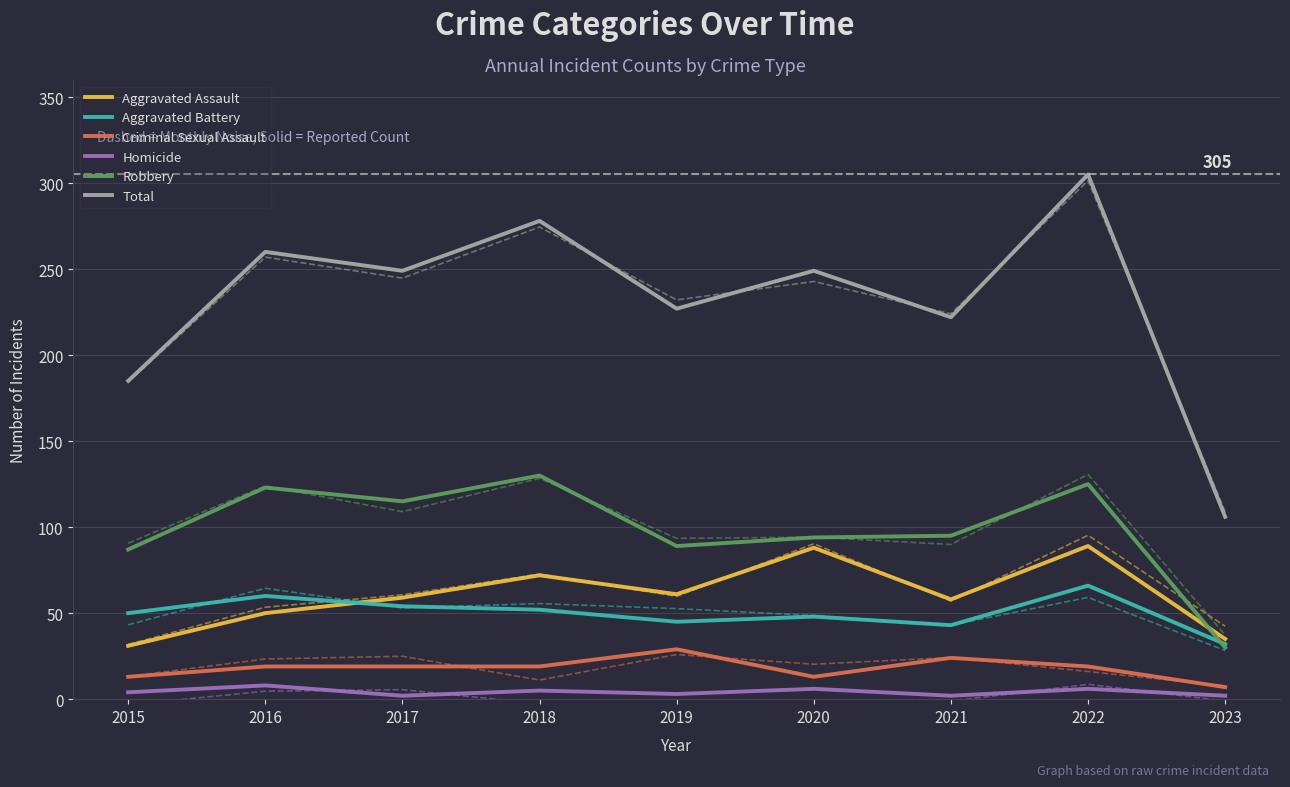

The value of Robbery at 2023 is 46. True or false?

False